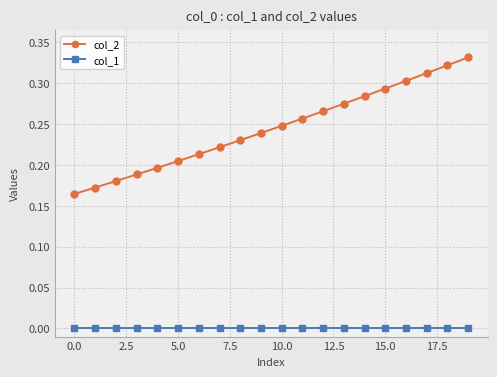

True or false: col_1 and col_2 cross at least once.

False